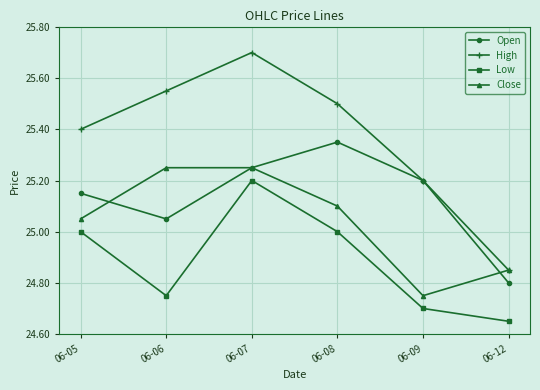

At how many categories does at least one series exceed 25?

5